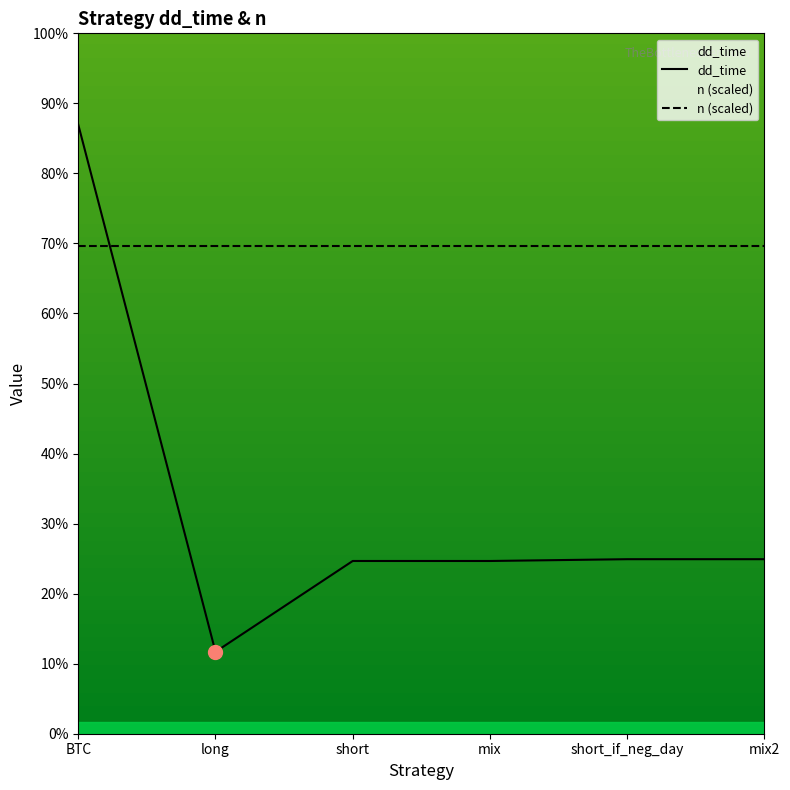

How many values in the dd_time series exceed 98?

1